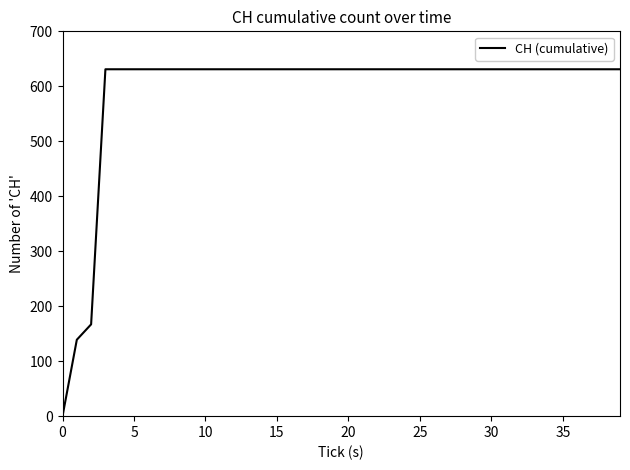

What is the maximum value shown in the chart?

631